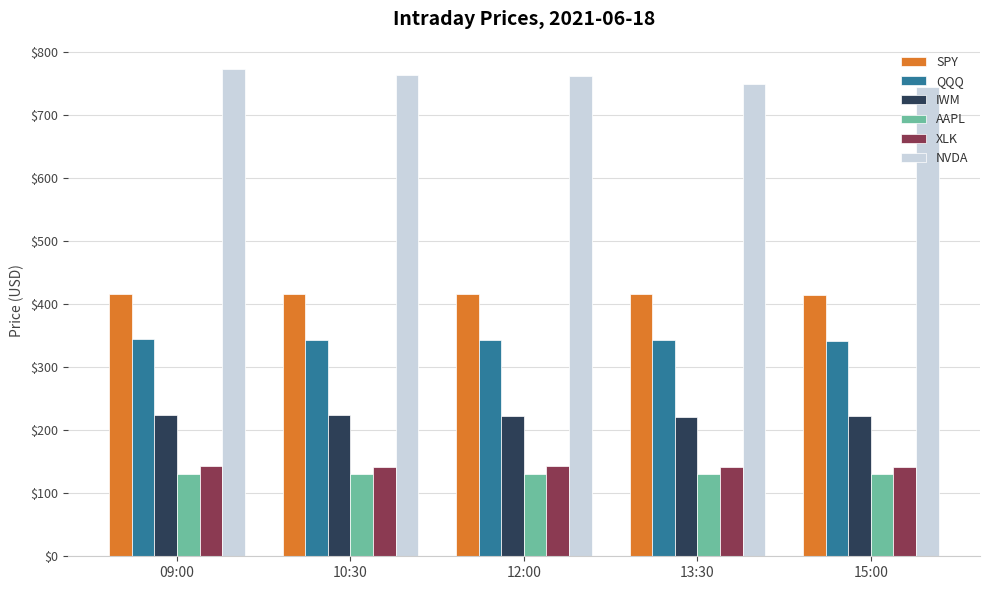

Rank the series at 10:30 from lowest to highest value.

AAPL, XLK, IWM, QQQ, SPY, NVDA